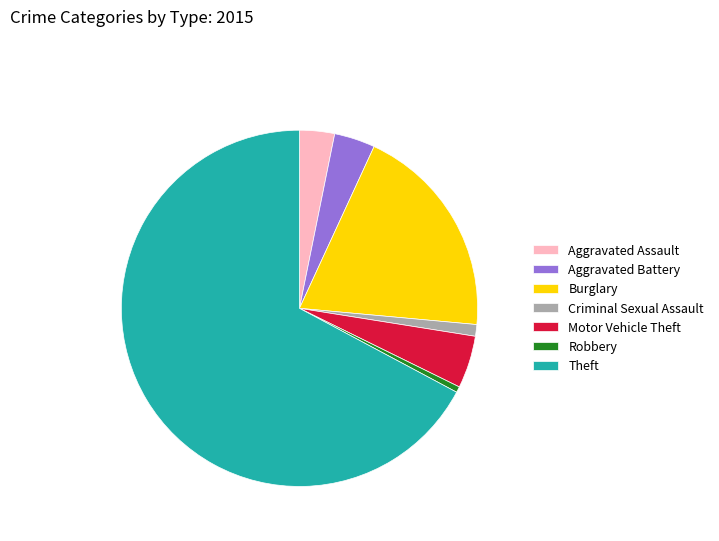

The Motor Vehicle Theft slice represents 5% of the pie. True or false?

True